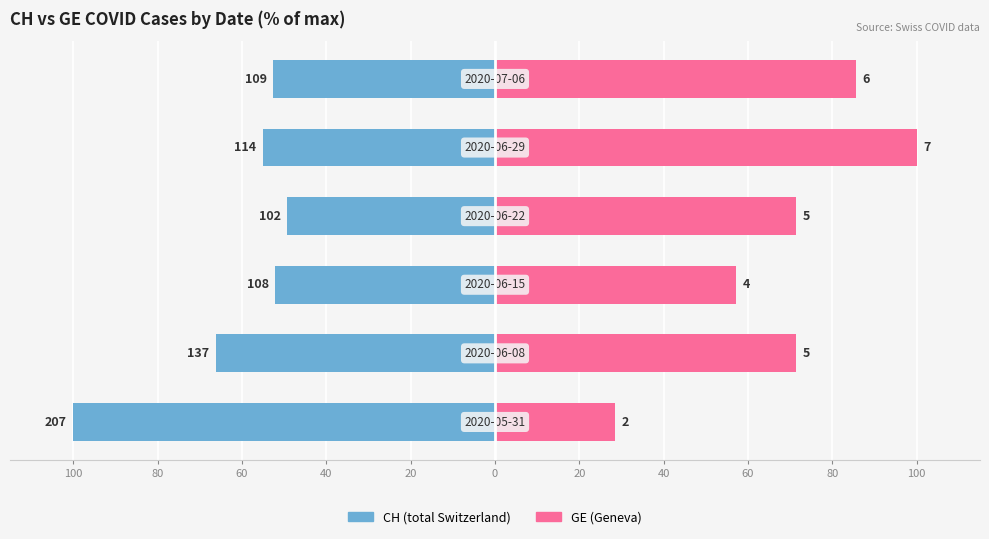

What is the sum of the GE (Geneva) values at 0 and 80?

157.1